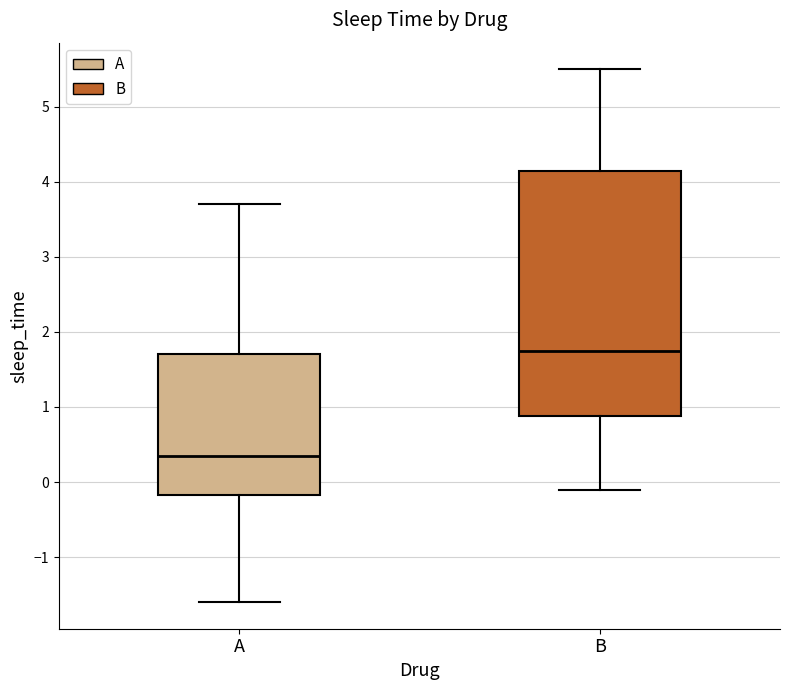

Which box is the tallest, from its lower edge to its upper edge?

B